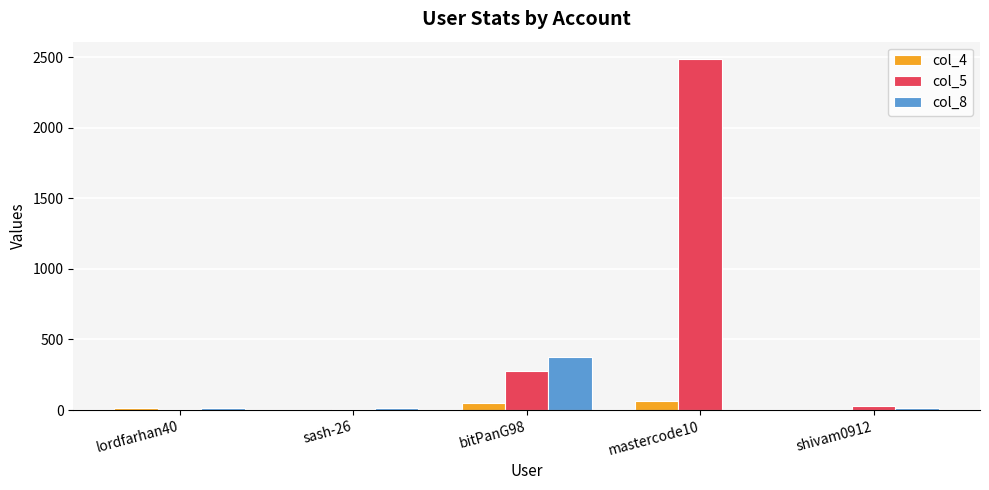

What is the spread (max minus min) of values at mastercode10?

2484